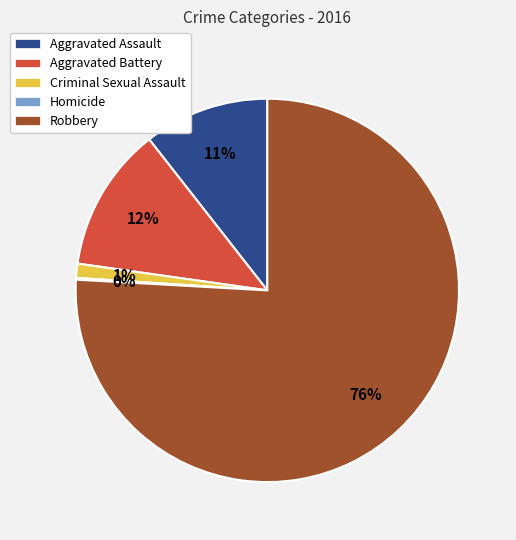

To the nearest percent, what portion does Aggravated Battery represent?

12%